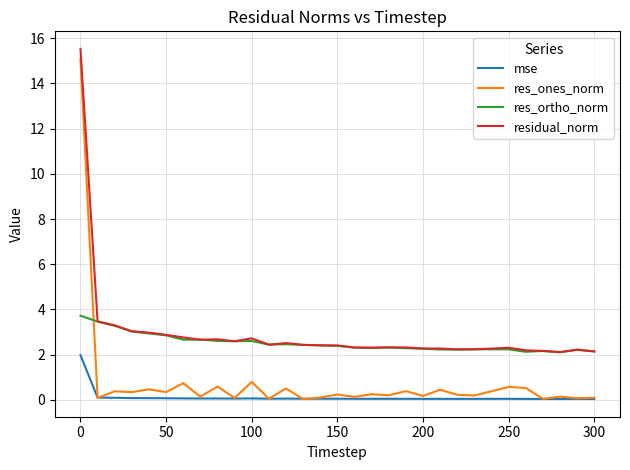

Which series has the largest total across all categories?

residual_norm